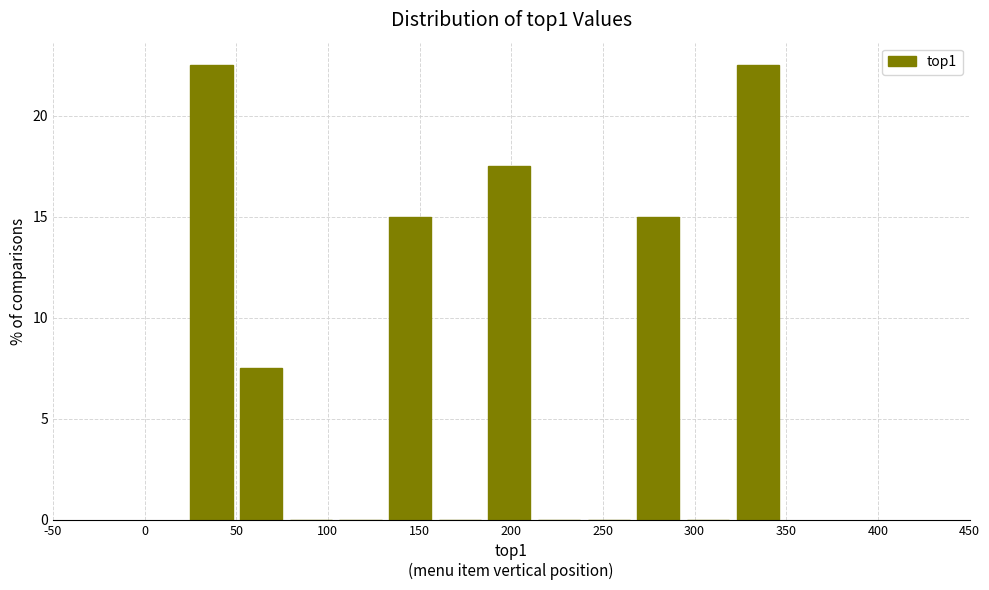

Reading left to right, transcribe this chart: for each bar, give the range it covers on the x-axis and its height. Neither the bar edges nor the heights are printed on the chart, so give them approximately, as read against the axes.

25 to 50: 22.5
50 to 80: 7.5
80 to 105: 0
105 to 135: 0
135 to 160: 15.0
160 to 190: 0
190 to 215: 17.5
215 to 240: 0
240 to 270: 0
270 to 295: 15.0
295 to 325: 0
325 to 350: 22.5